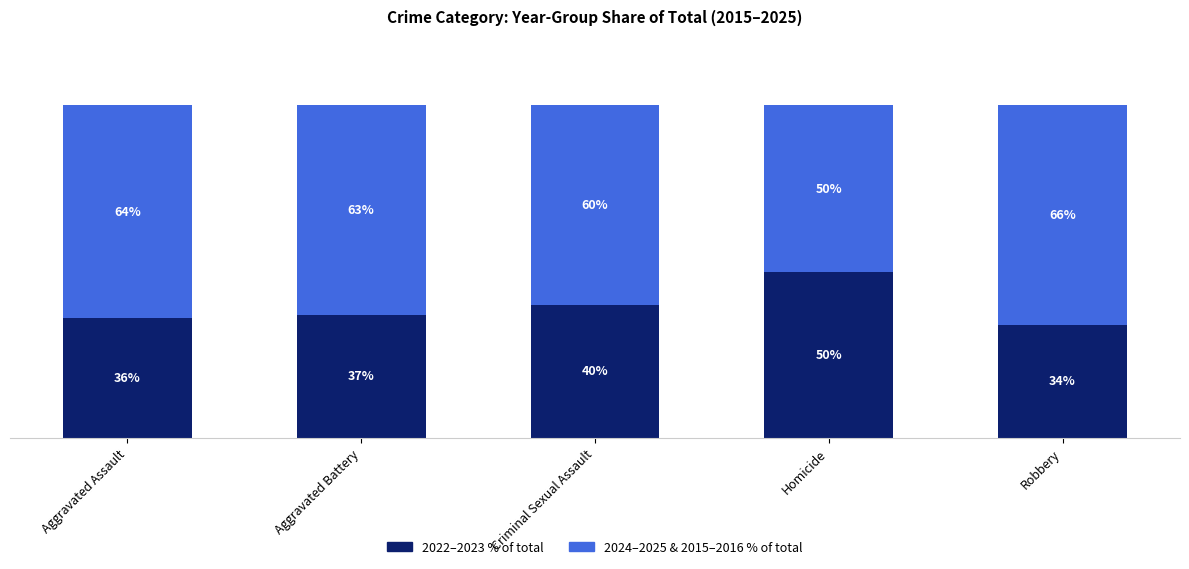

Does the chart contain stacked bars?

Yes